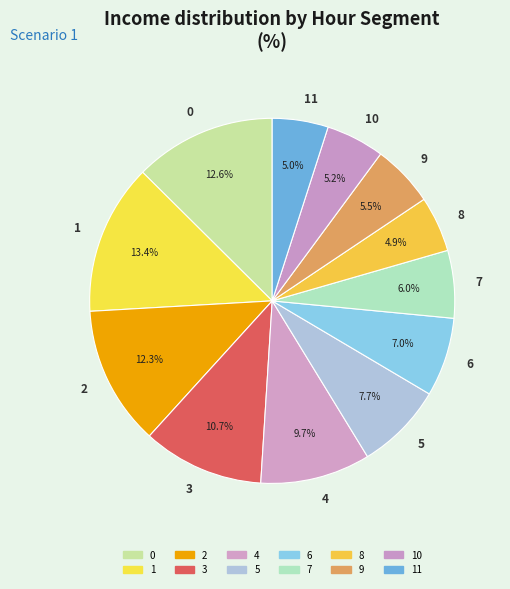

Is the sum of 10 and 5 greater than half?

No